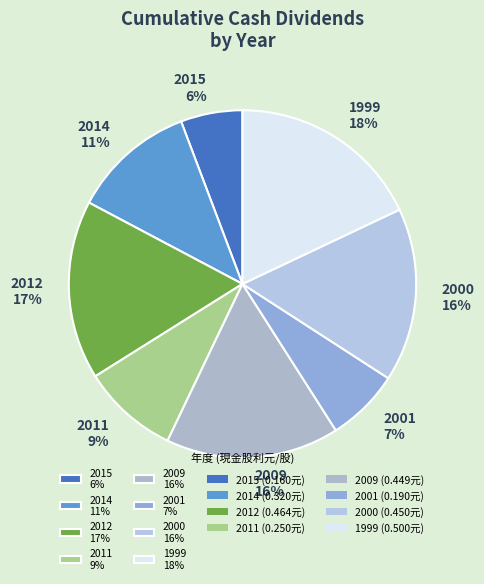

Which has a higher value, 2009 16% or 2012 17%?

2012 17%